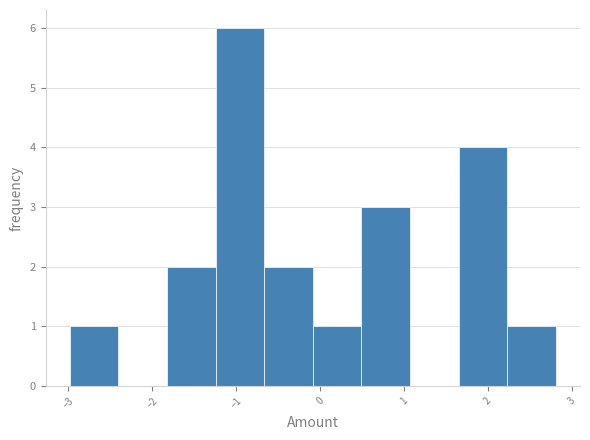

Reading left to right, list every bar in this chart as the range it spans on the x-axis followed by its height. Neither the bar edges nor the heights are printed on the chart, so give them approximately, as read against the axes.

-3.0 to -2.4: 1
-2.4 to -1.8: 0
-1.8 to -1.2: 2
-1.2 to -0.7: 6
-0.7 to -0.1: 2
-0.1 to 0.5: 1
0.5 to 1.1: 3
1.1 to 1.7: 0
1.7 to 2.2: 4
2.2 to 2.8: 1